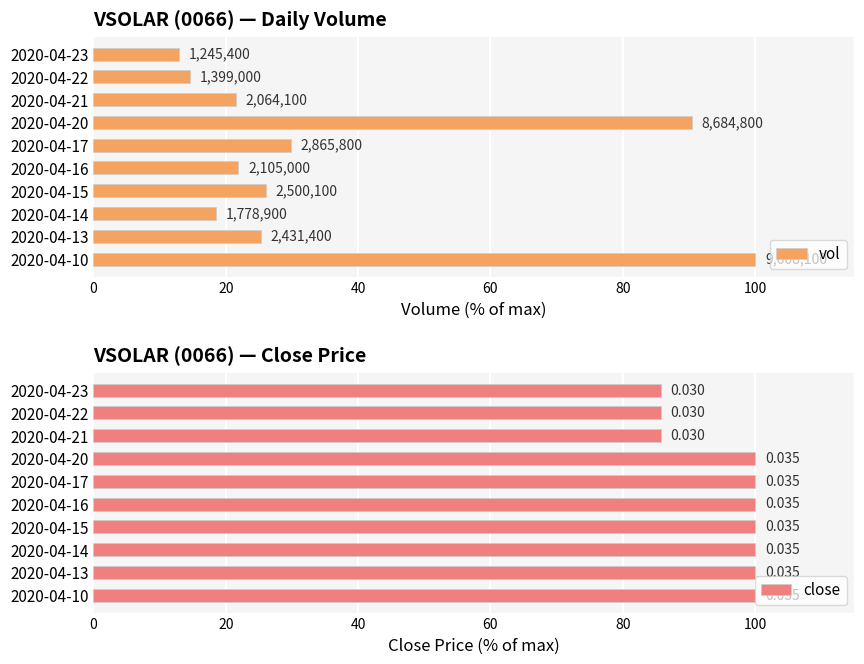

Rank the series at 2020-04-21 from highest to lowest value.

close, vol